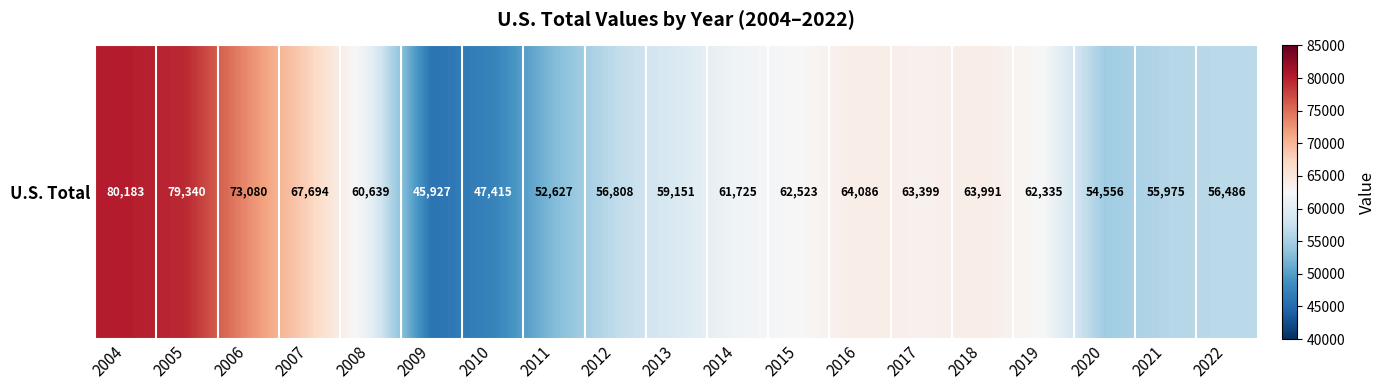

What value does the data have at 2009, to the nearest 10?

45930